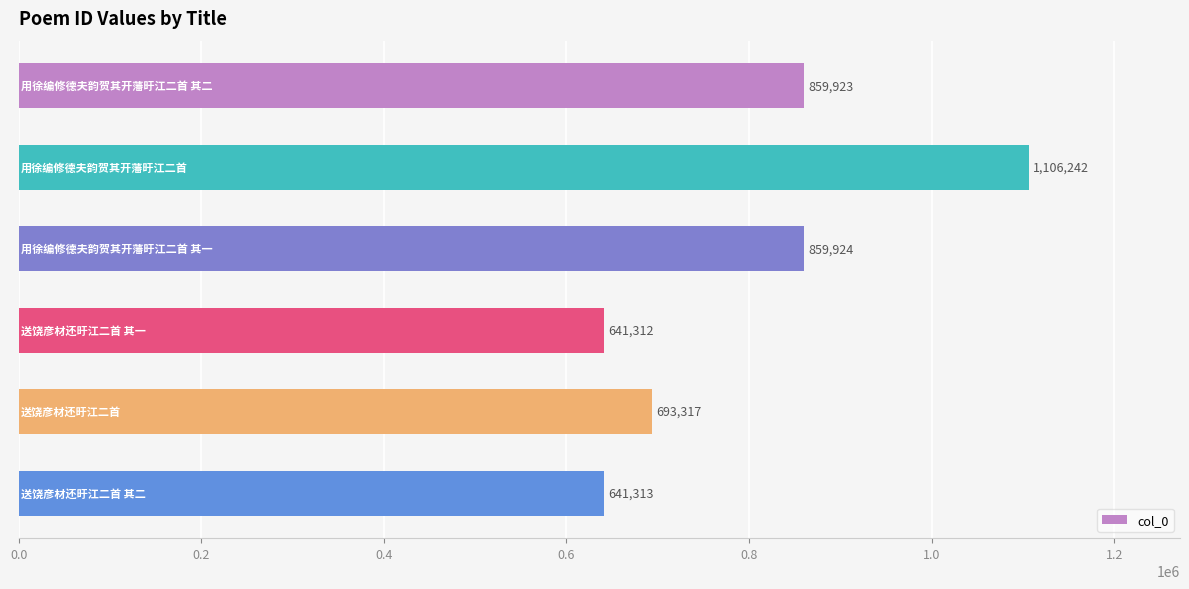

What is the difference between the maximum and second lowest values?

464929